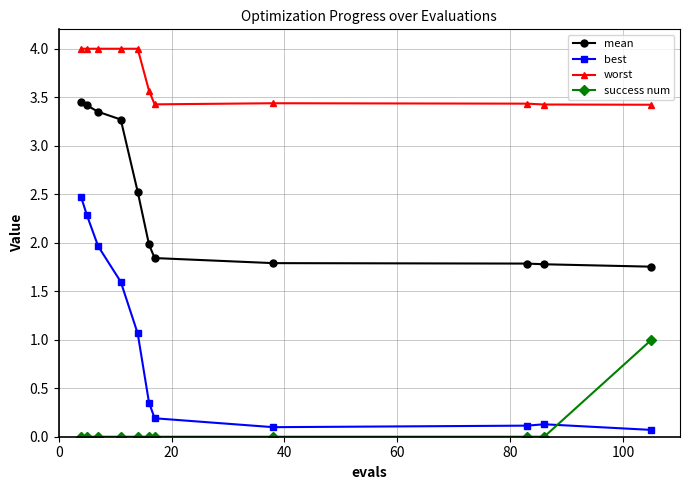

Which series has the largest range (max minus min)?

best